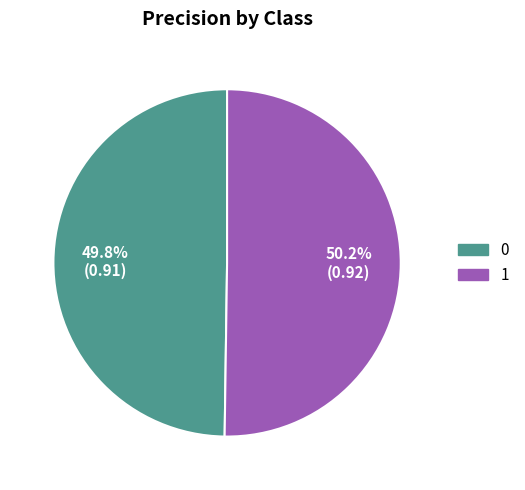

The 1 slice represents 50% of the pie. True or false?

True